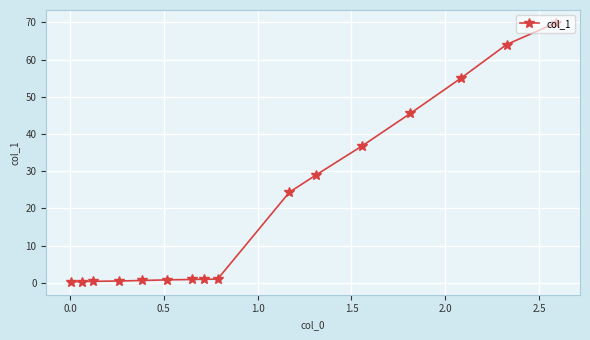

What is the value of the 10th point from the left?

24.3